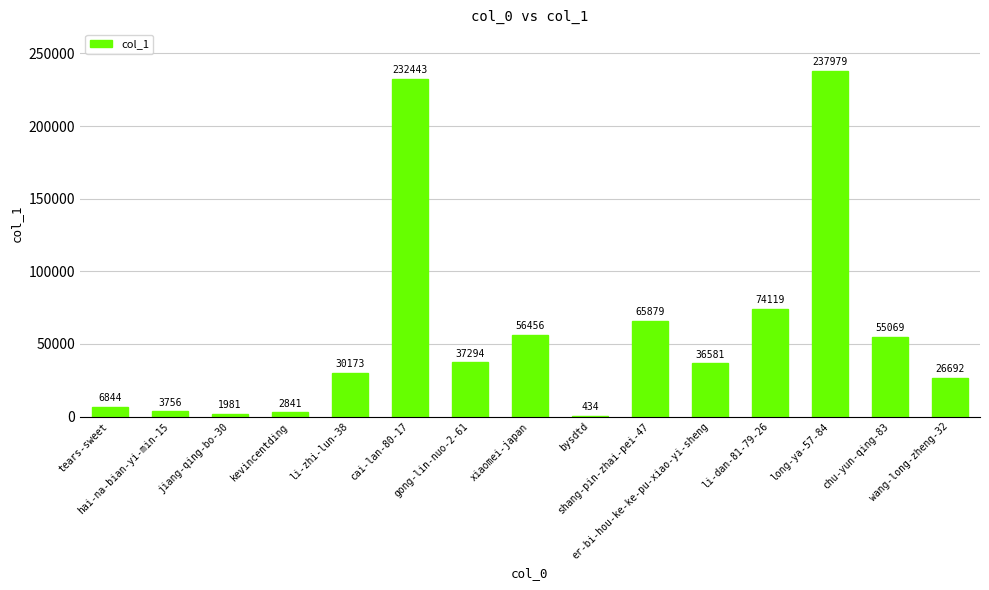

What is the greatest value displayed?

237979